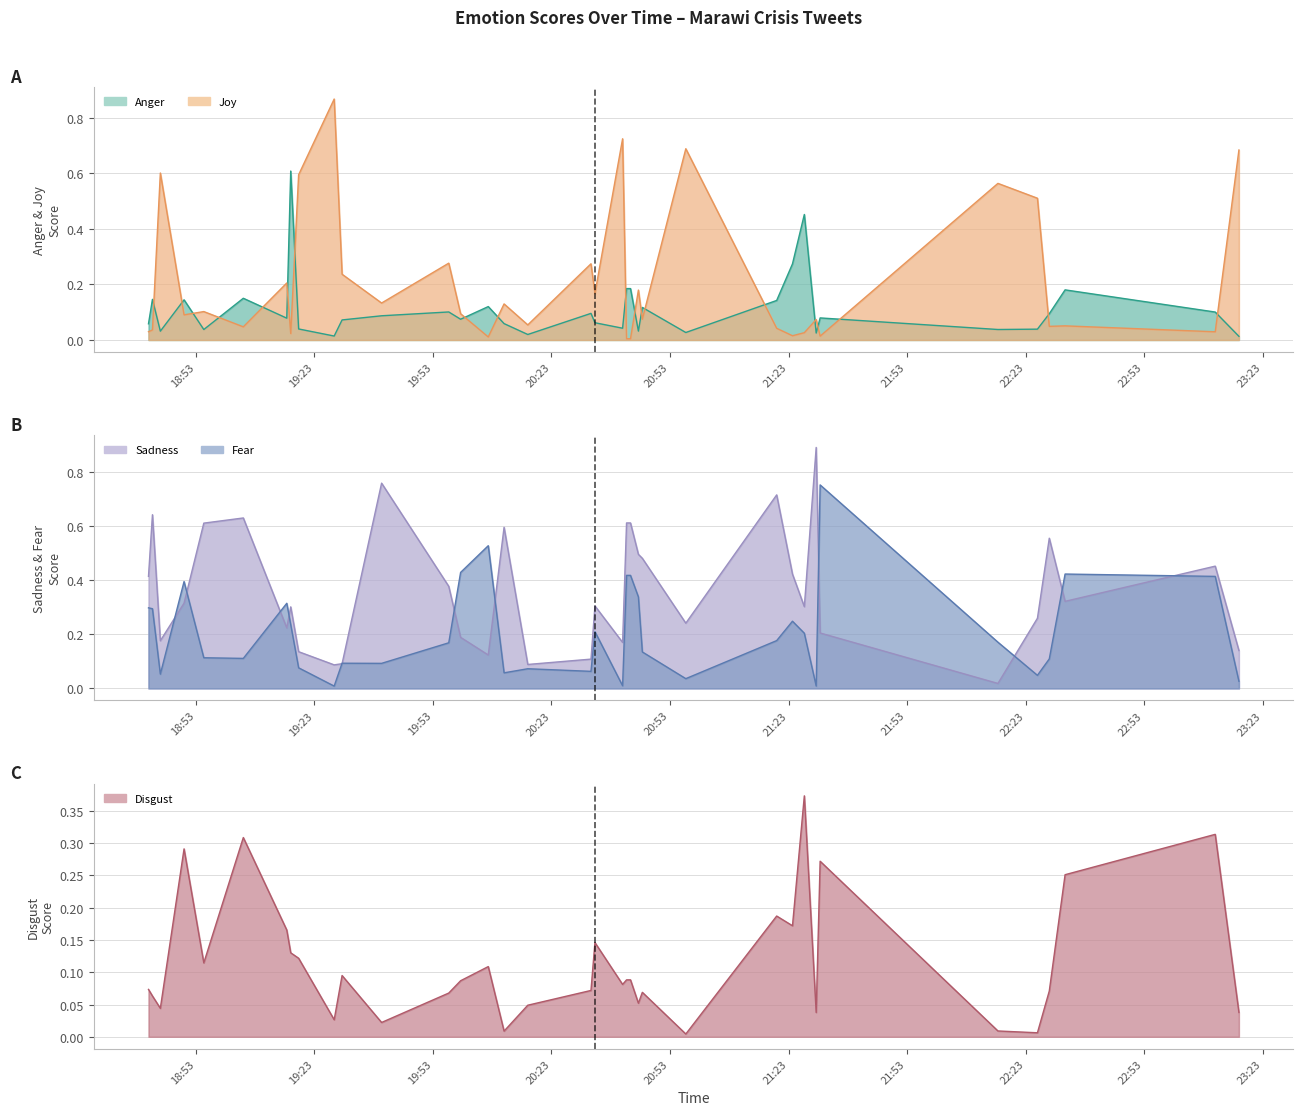

What is the label of the 14th point from the left?

2017-08-28 20:45